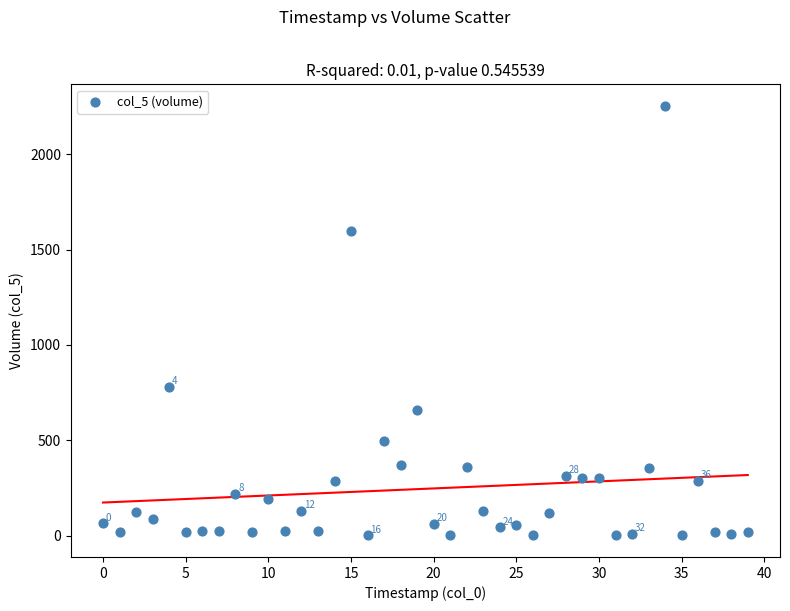

What is the range of Y values (max minus min)?

2252.8